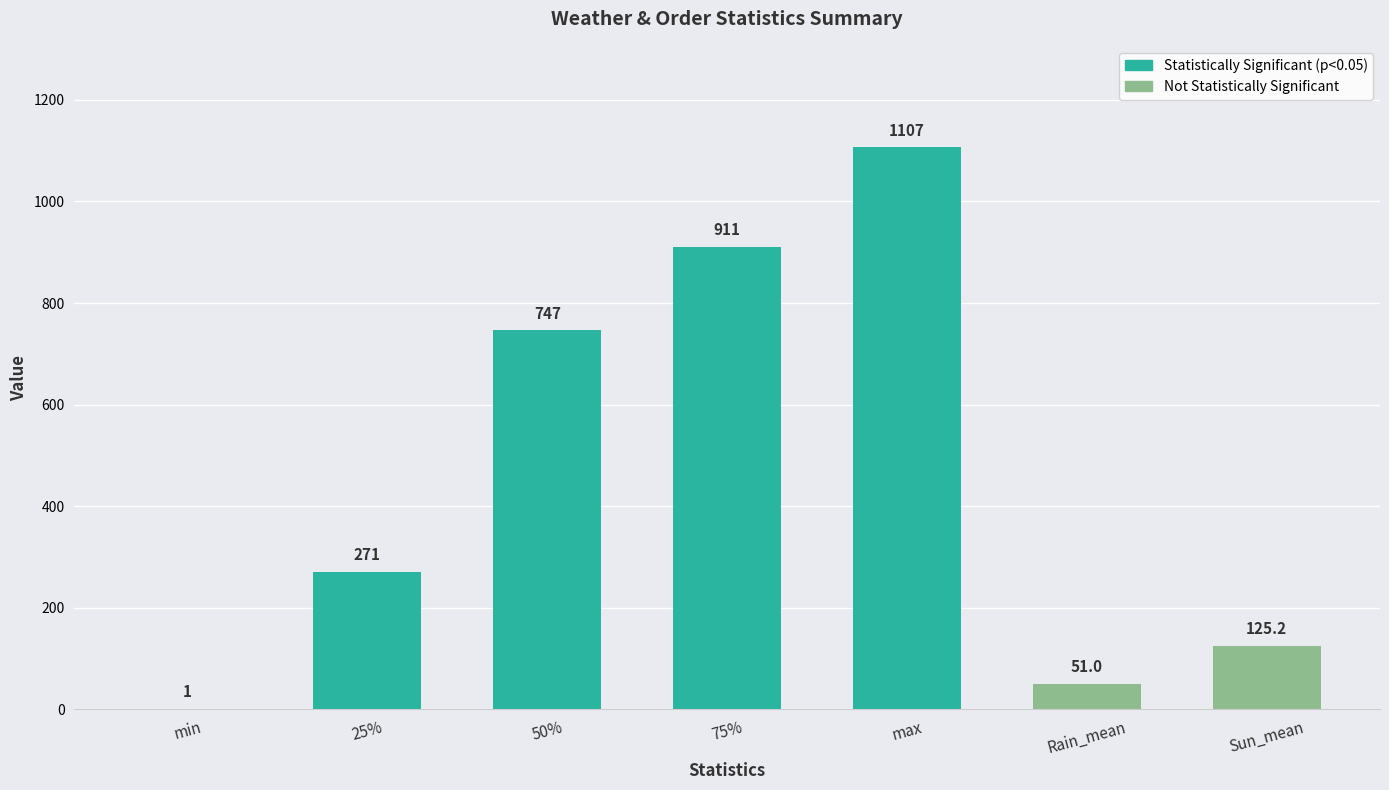

What is the ratio of the value at 75% to the value at Rain_mean?

17.9